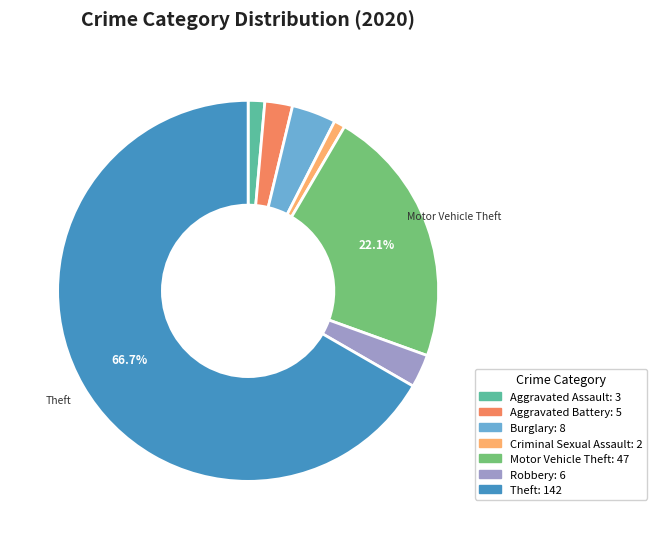

Is there any slice that represents more than half of the pie?

Yes